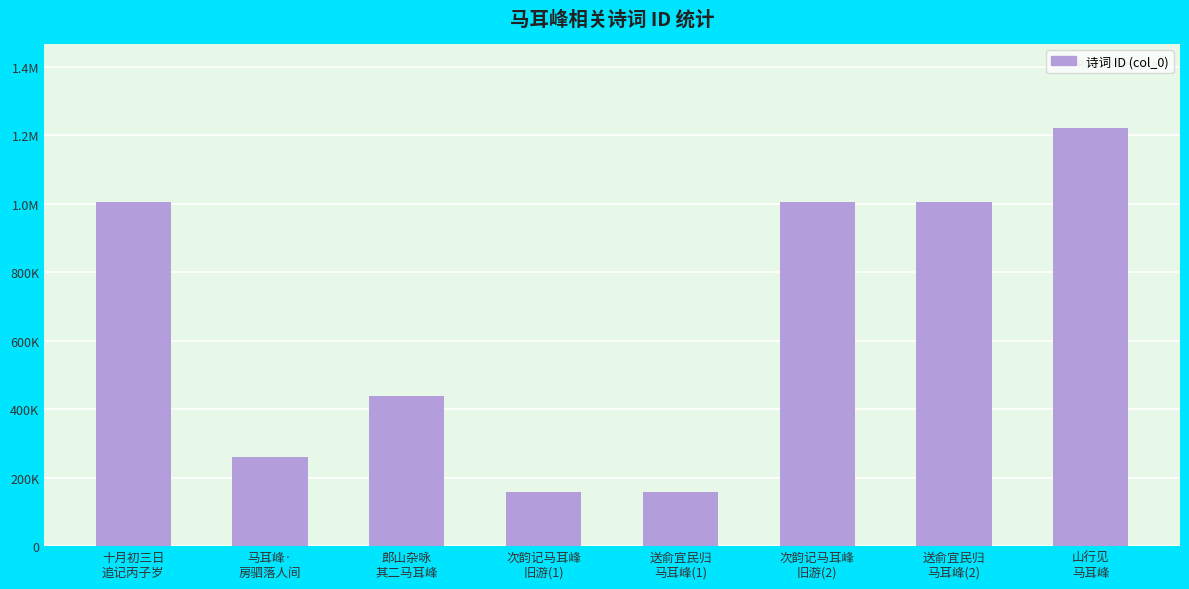

What is the difference between the maximum and minimum values?

1064431